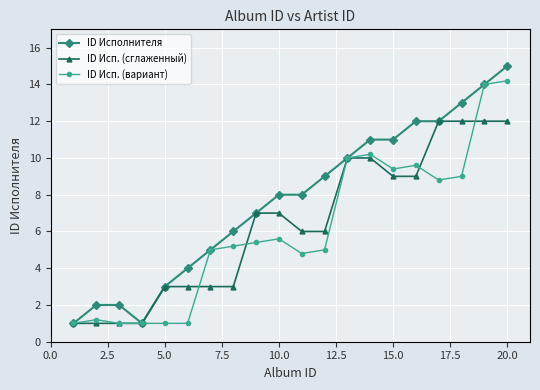

What is the greatest value displayed?

15.0